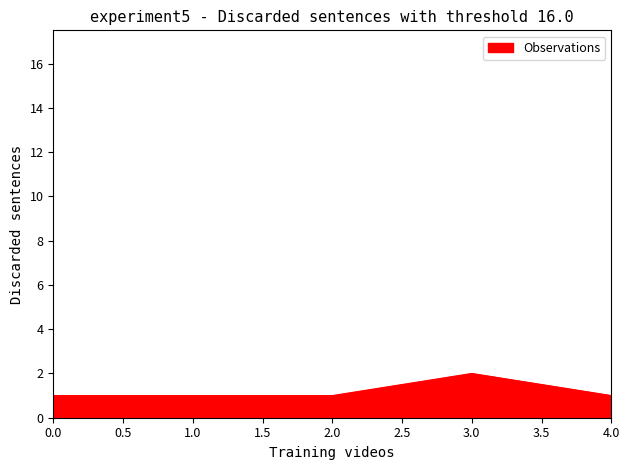

What is the smallest value displayed?

1